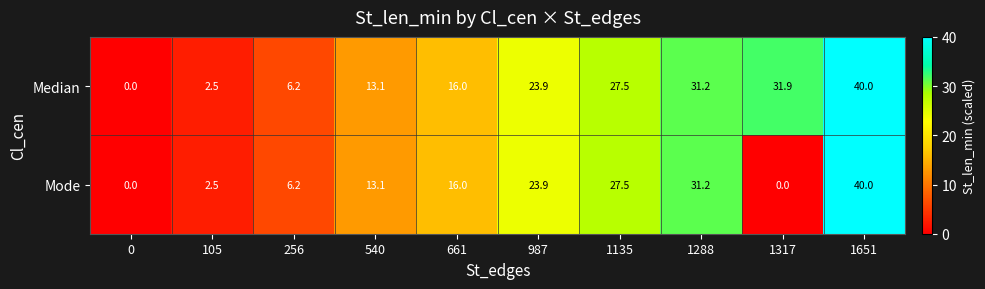

Is it true that Median equals 13.1 at 540?

True